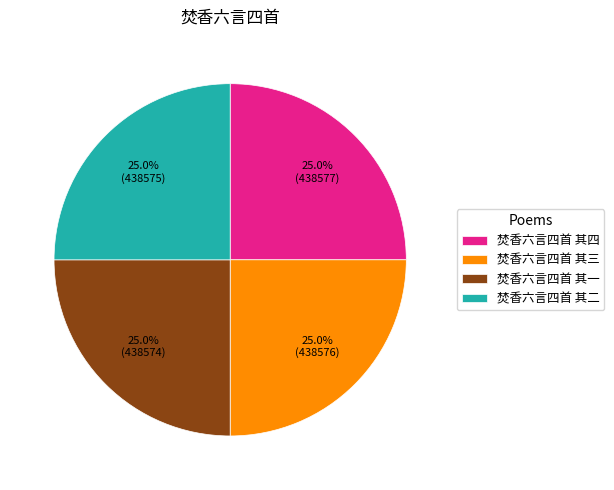

Does 焚香六言四首 其四 account for over 50% of the chart?

No